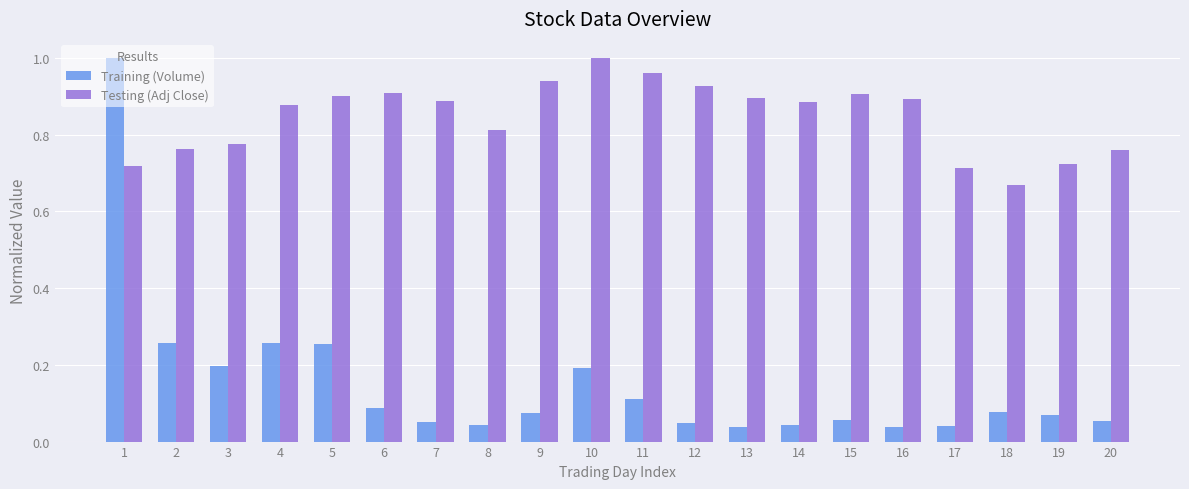

The Testing (Adj Close) series shows 0.9 at 4. True or false?

True